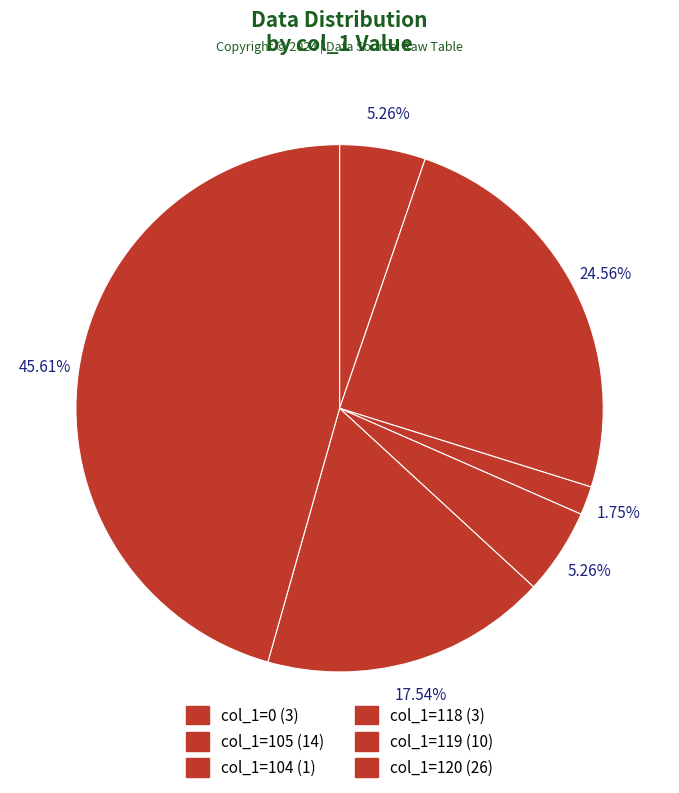

Does any single category account for the majority?

No